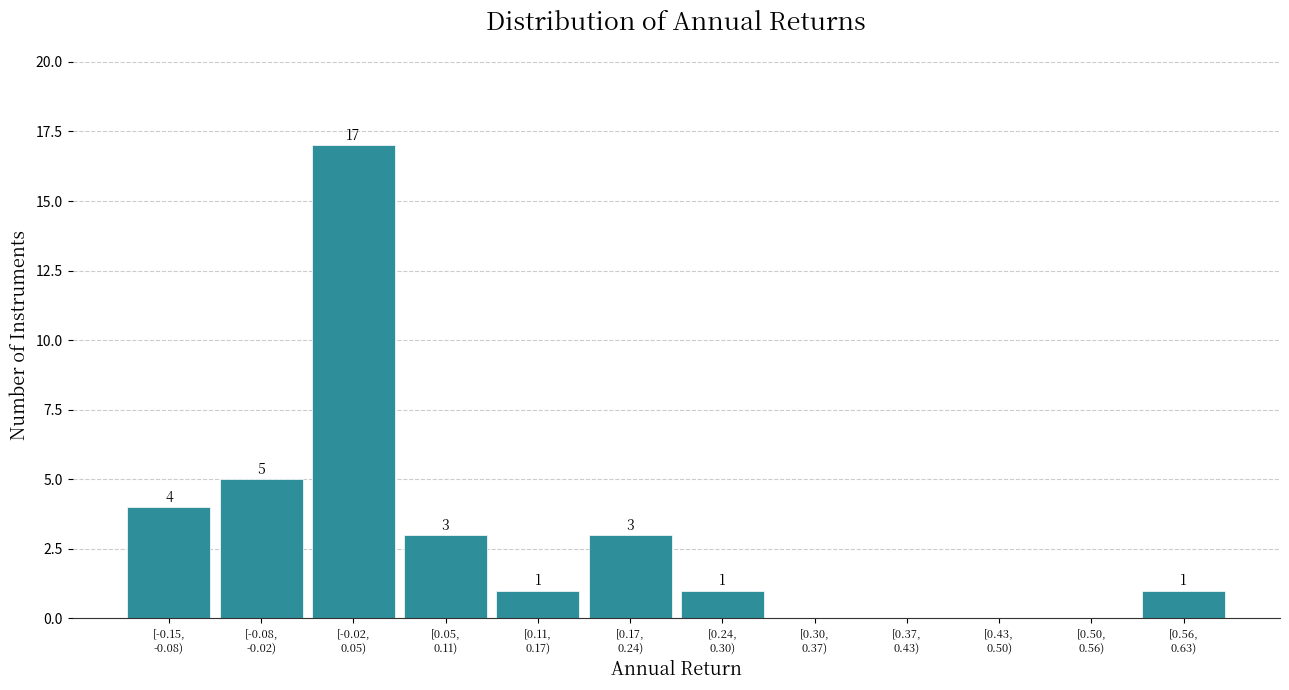

What is the sum of all values?

35